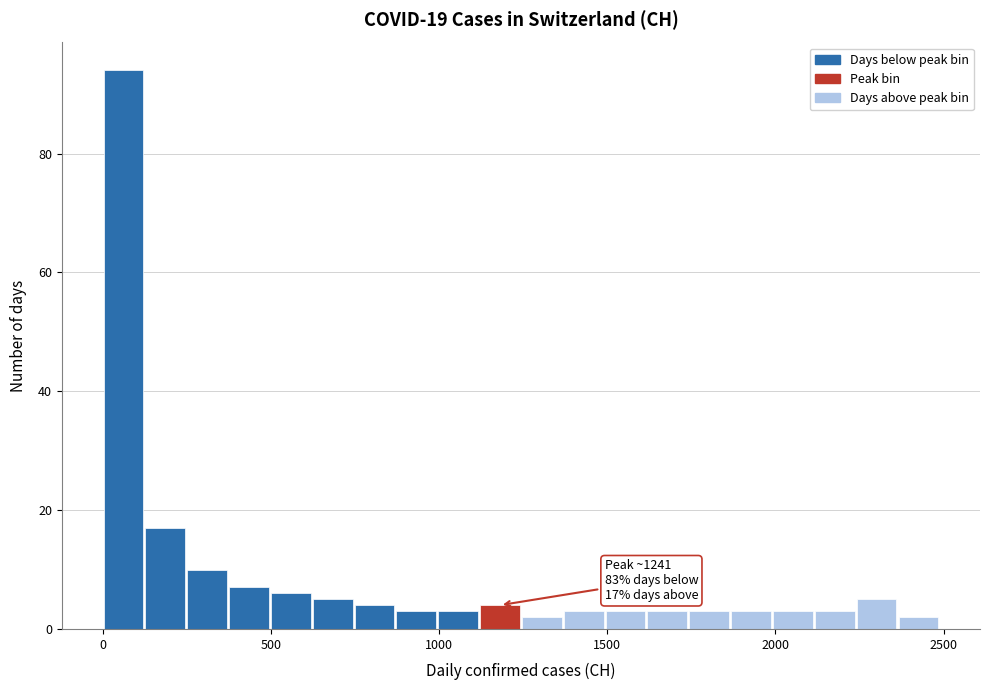

Around what value on the x-axis is the tallest bar? Give the approximate position of its centre, as read against the axis.

50